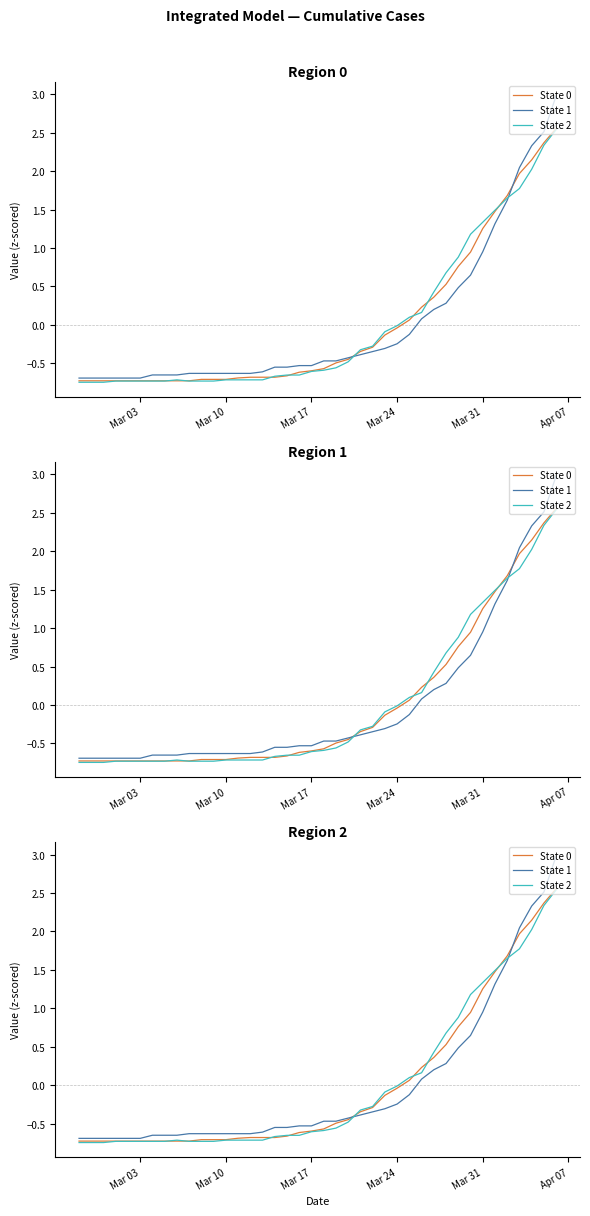

What is the value of the State 0 point at the 36th from the left?

1.7